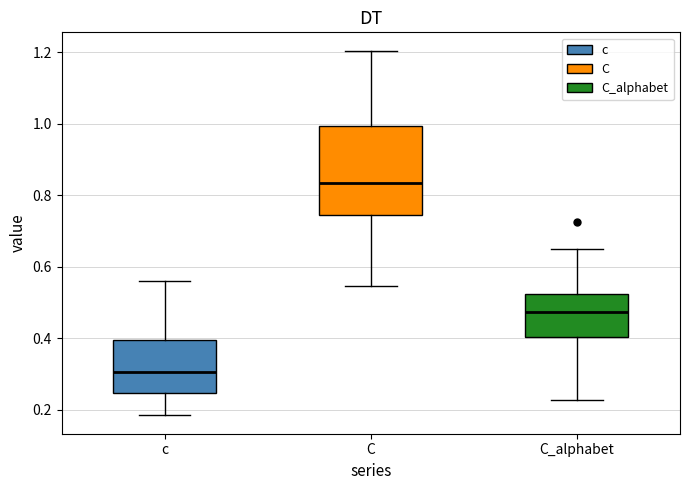

Comparing the boxes themselves (not the whiskers), which one is the tallest?

C